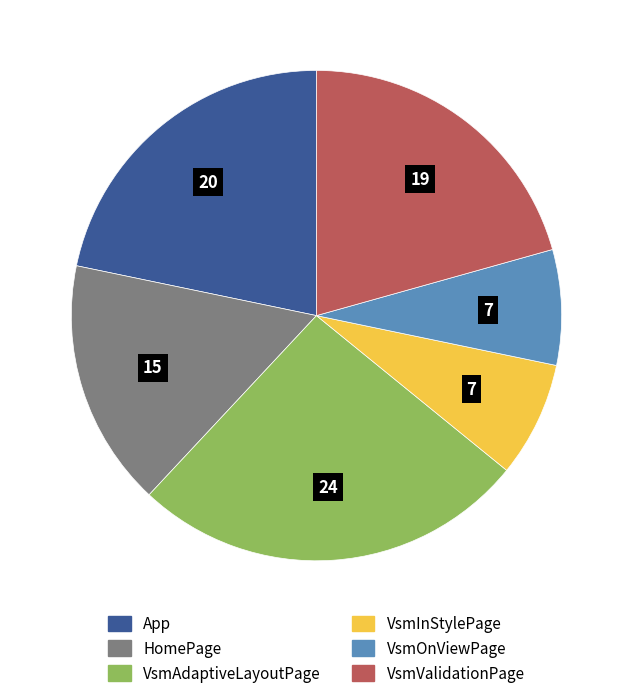

How many segments does this pie chart have?

6